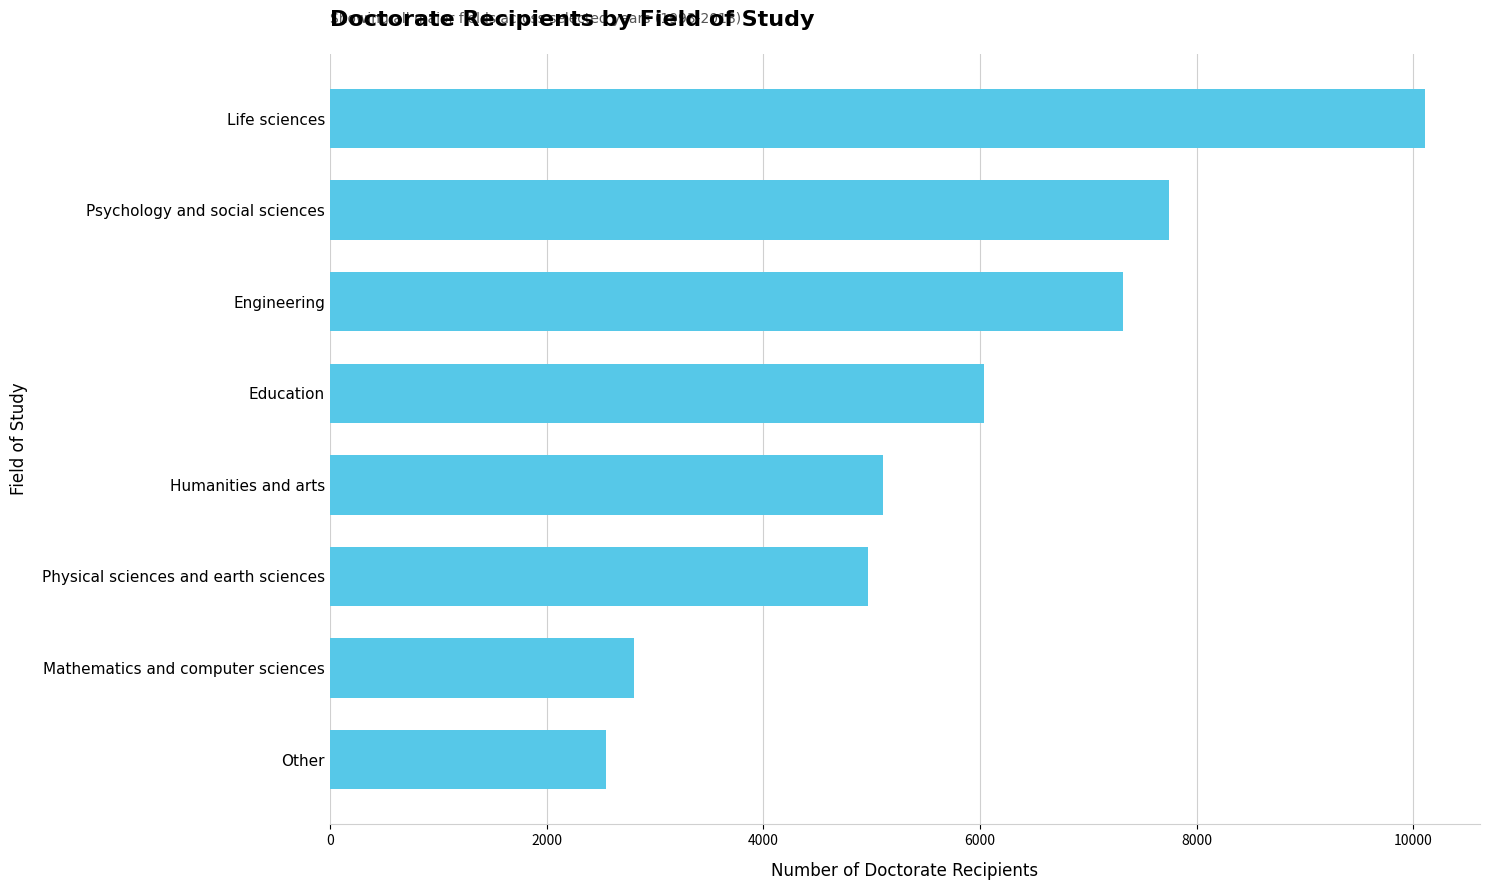

What is the maximum value shown in the chart?

10108.8